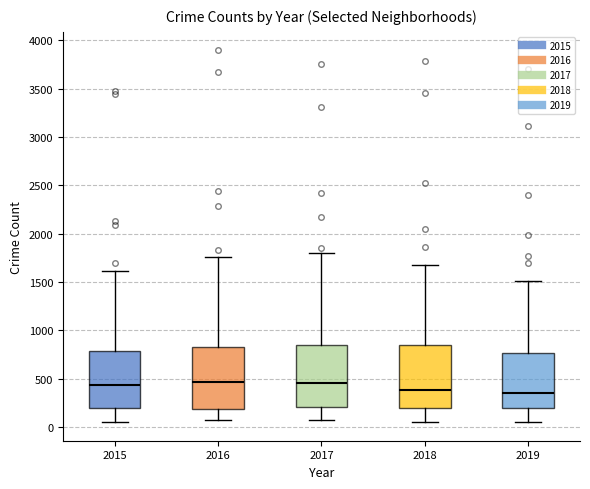

Where is the upper edge of the box at x = 2015 on the y-axis? The values are not printed on the chart, so give them approximately, as read against the axis.

800